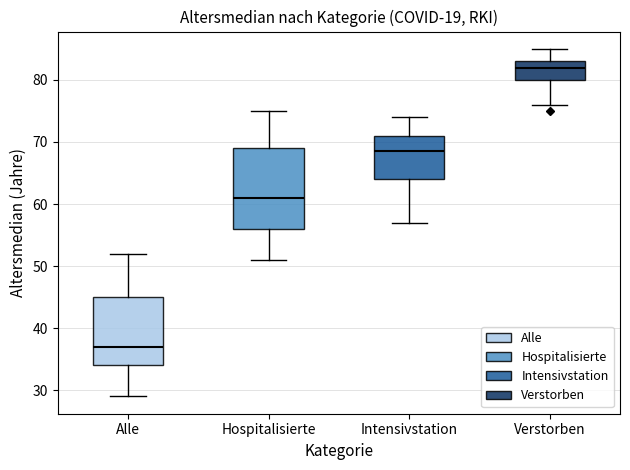

Which box's median line is the lowest?

Alle